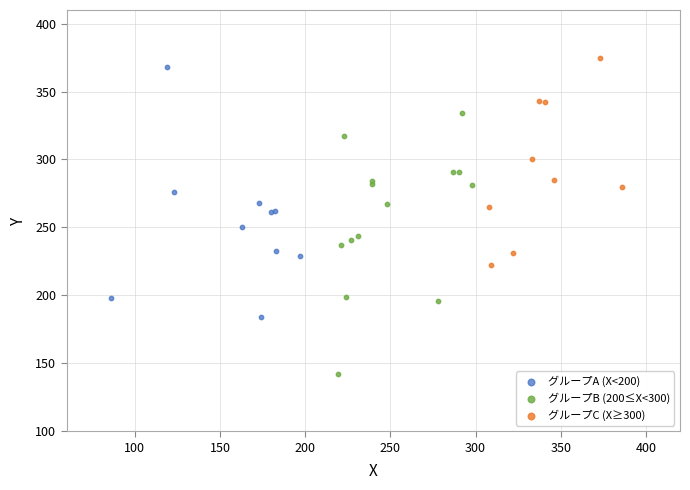

Which series contains the highest Y value?

グループC (X≥300)